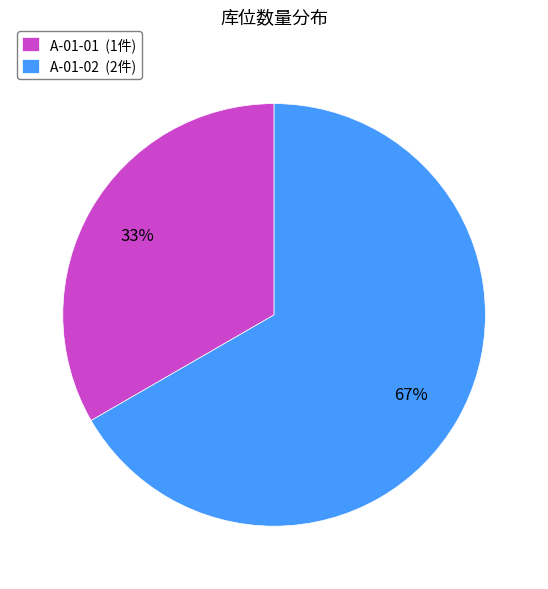

Approximately how many times larger is the value at A-01-01 compared to A-01-02?

0.5